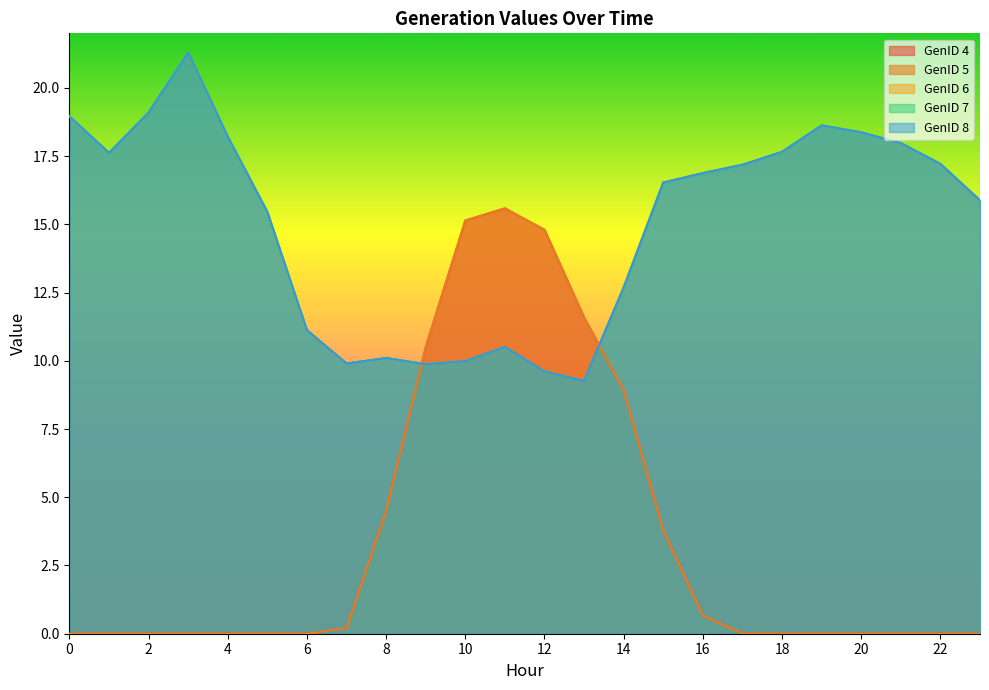

How many intersections are there between GenID 5 and GenID 7?

2